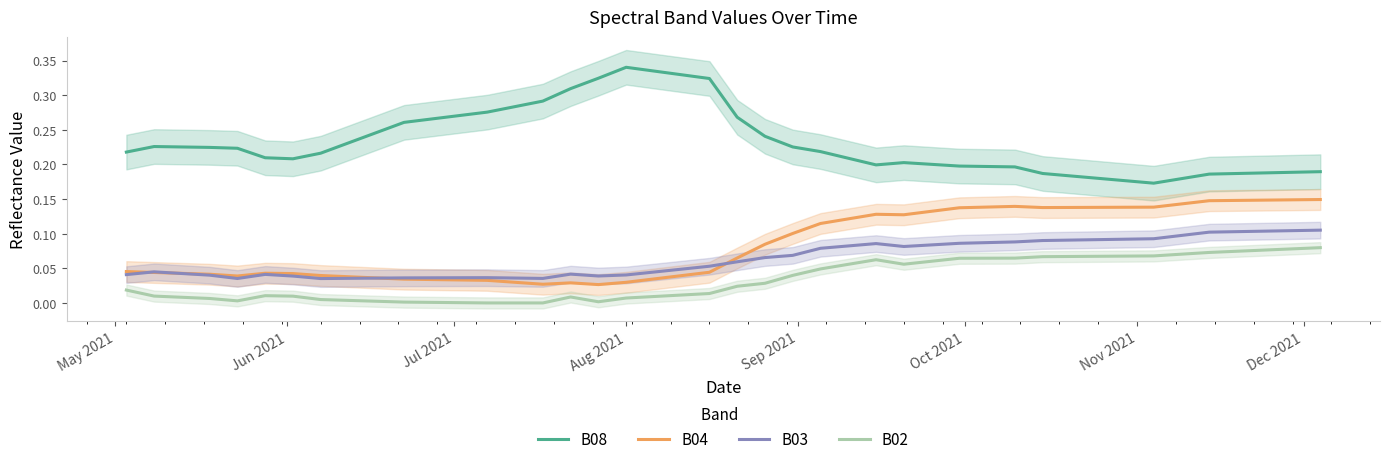

What is the maximum value shown in the chart?

0.3